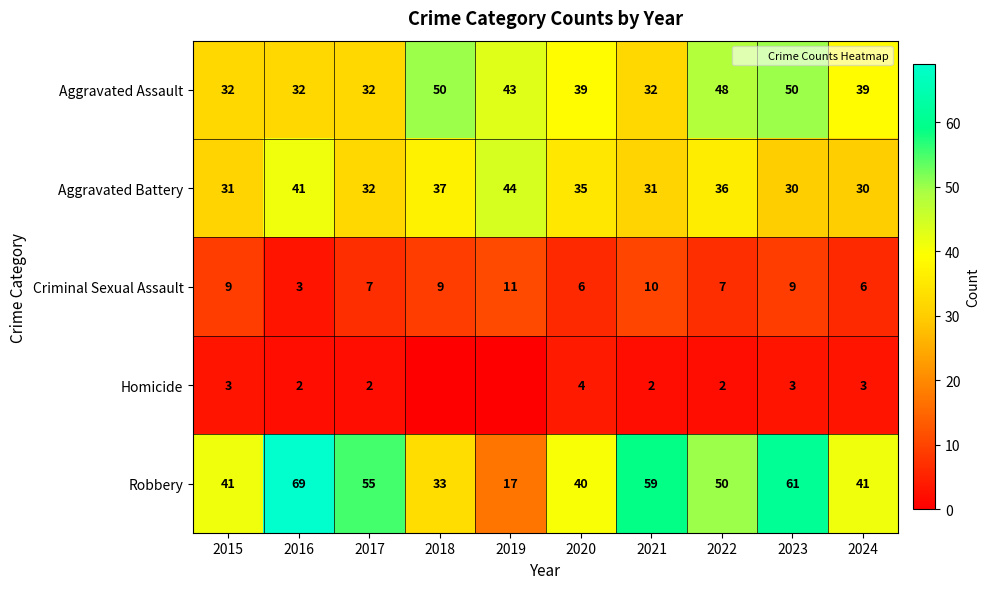

Is the value of Criminal Sexual Assault at 2022 greater than the value of Aggravated Battery at 2023?

No